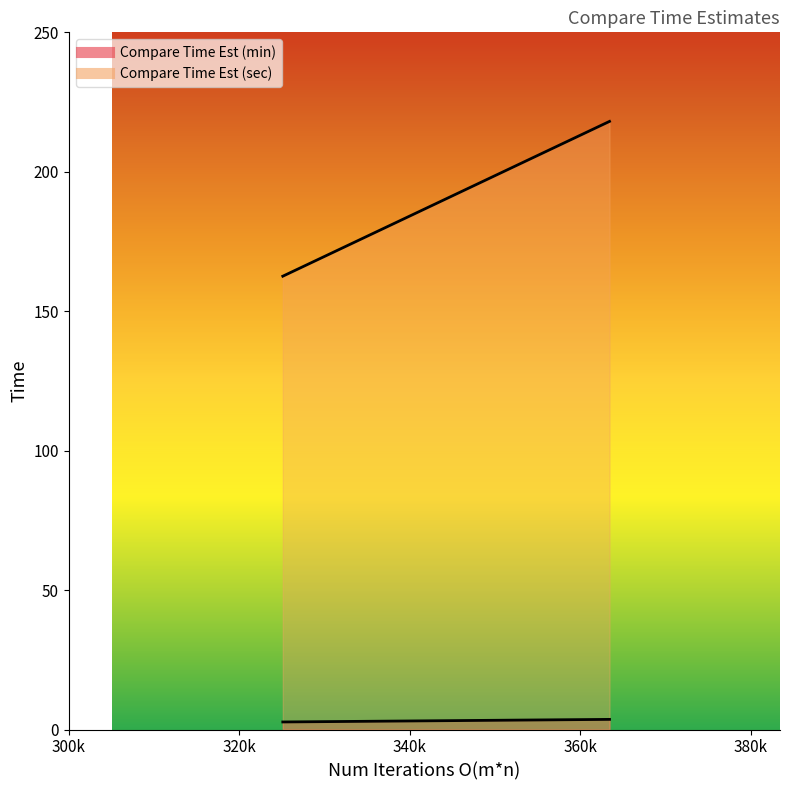

Reading right to left, list all the values displayed in this chart.

Compare Time Est (min): 3.6	2.7
Compare Time Est (sec): 218.1	162.6